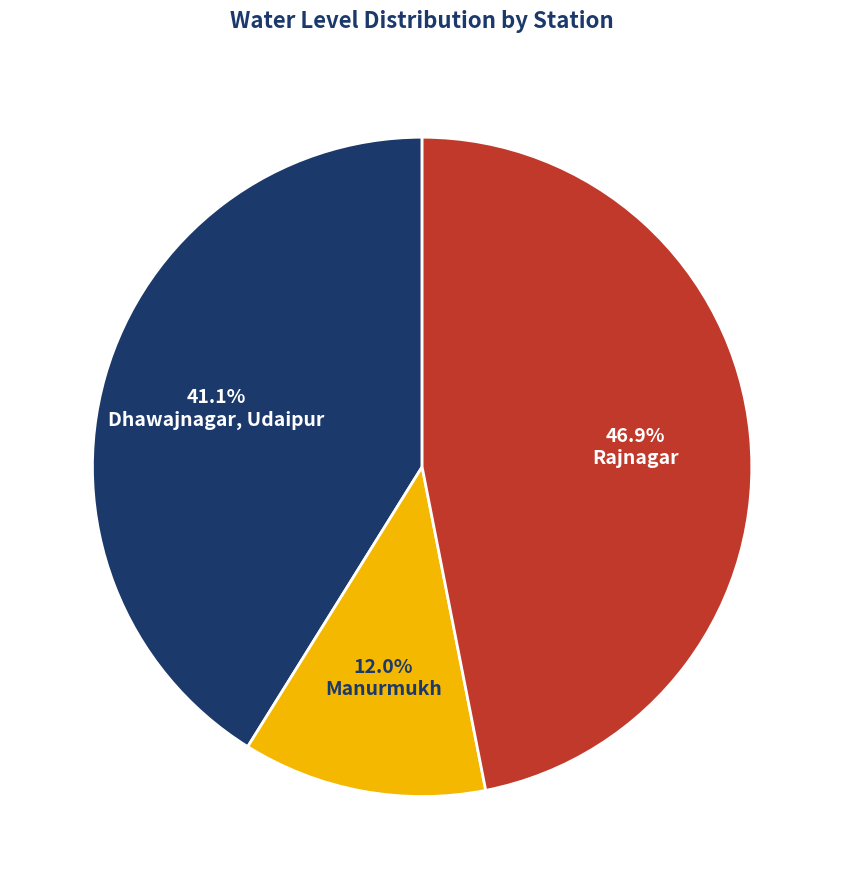

Does Manurmukh account for over 50% of the chart?

No